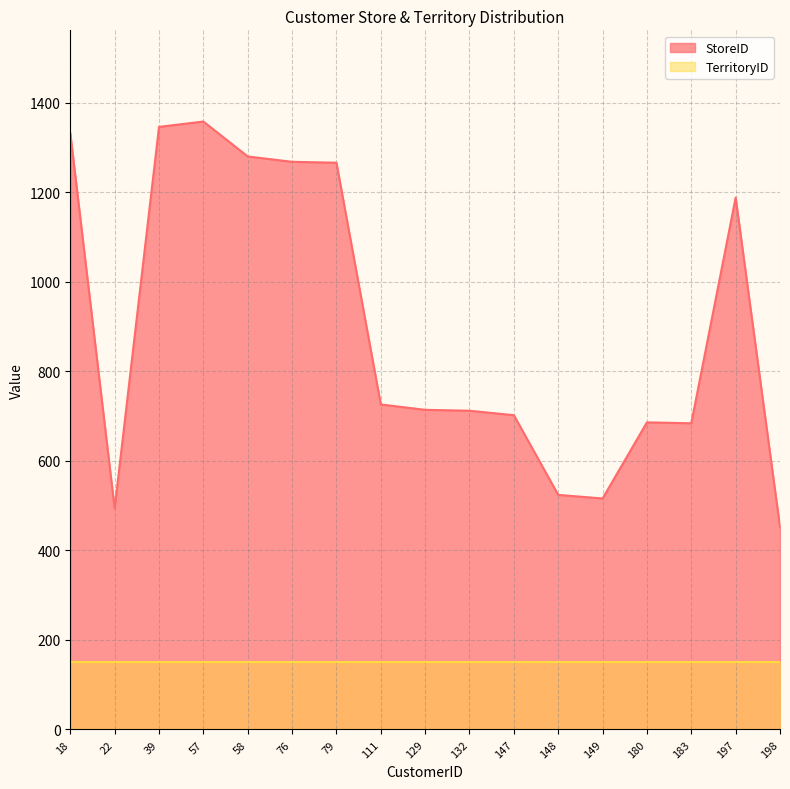

How many points are lower than both their immediate neighbors (excluding endpoints)?

3